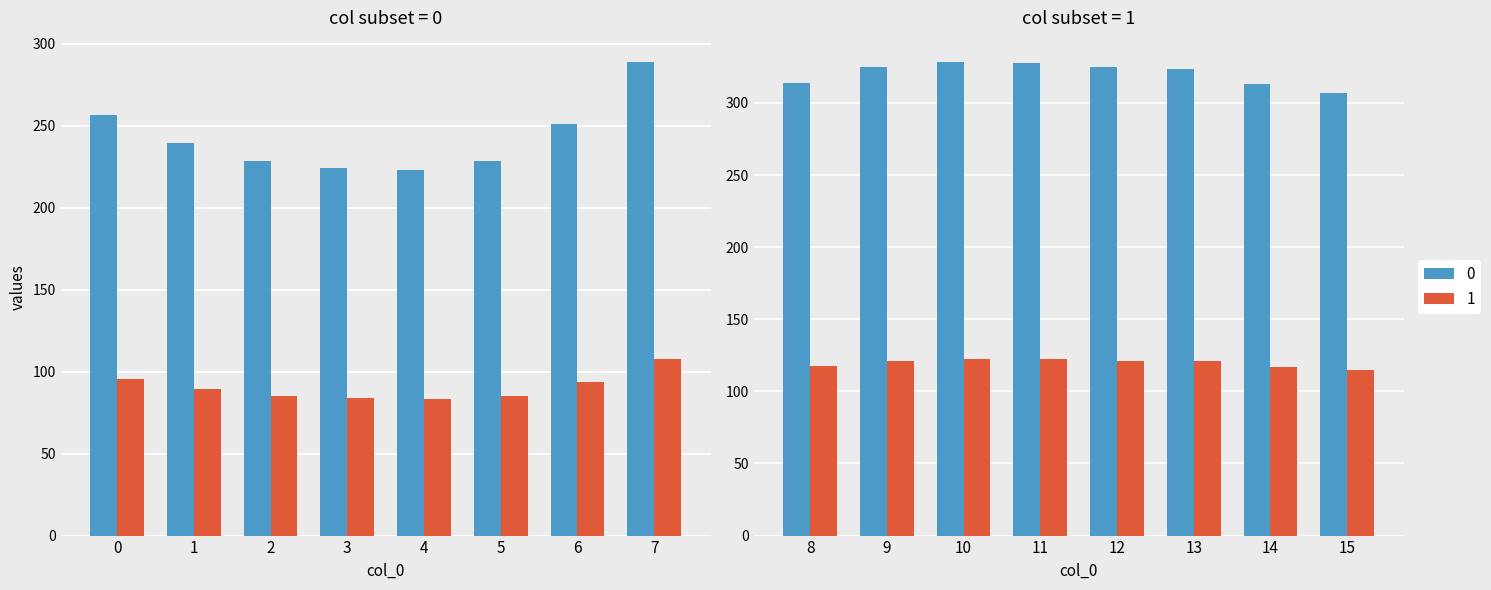

What is the value of the 0 bar at the 14th from the left?

323.4